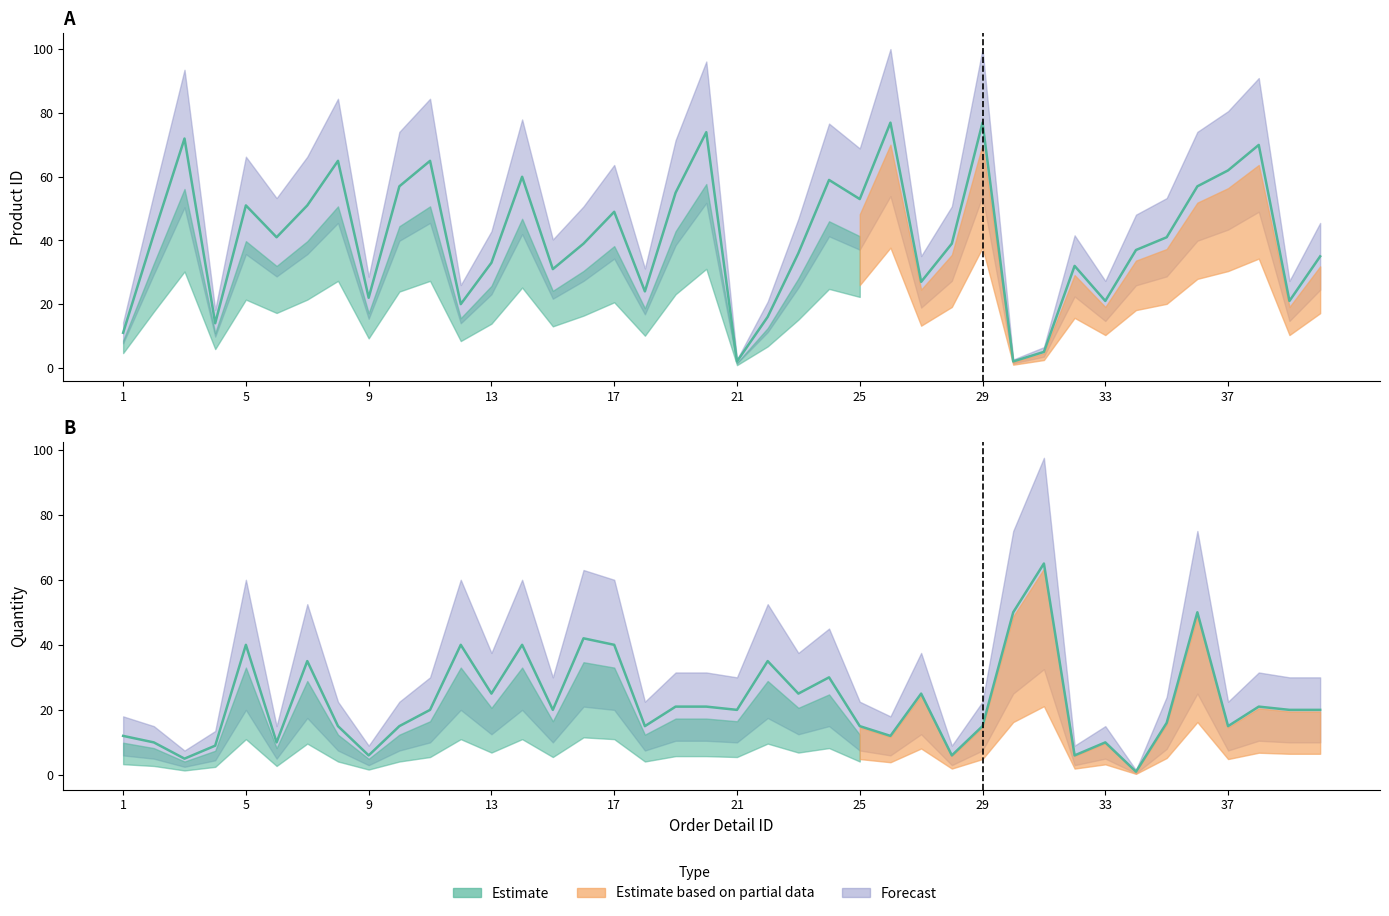

Reading left to right, transcribe all the data shown in this chart.

quantity: 12	10	5	9	40	10	35	15	6	15	20	40	25	40	20	42	40	15	21	21	20	35	25	30	15	12	25	6	15	50	65	6	10	1	16	50	15	21	20	20
productid: 11	42	72	14	51	41	51	65	22	57	65	20	33	60	31	39	49	24	55	74	2	16	36	59	53	77	27	39	77	2	5	32	21	37	41	57	62	70	21	35